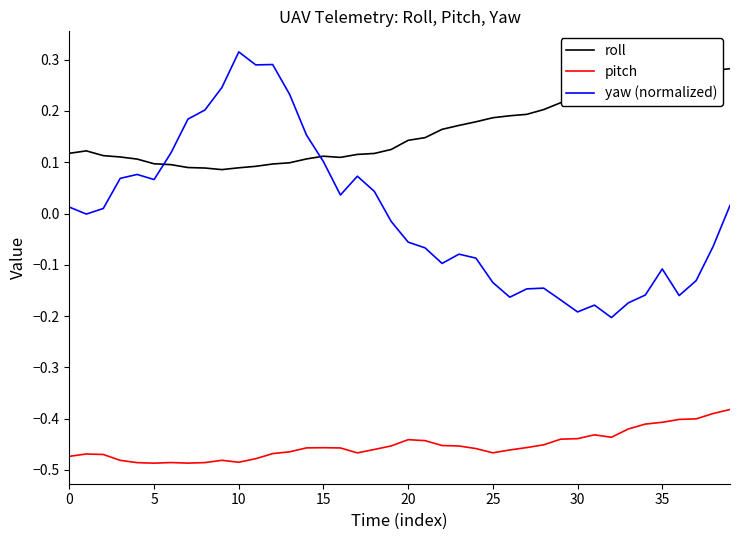

True or false: roll and pitch cross at least once.

False